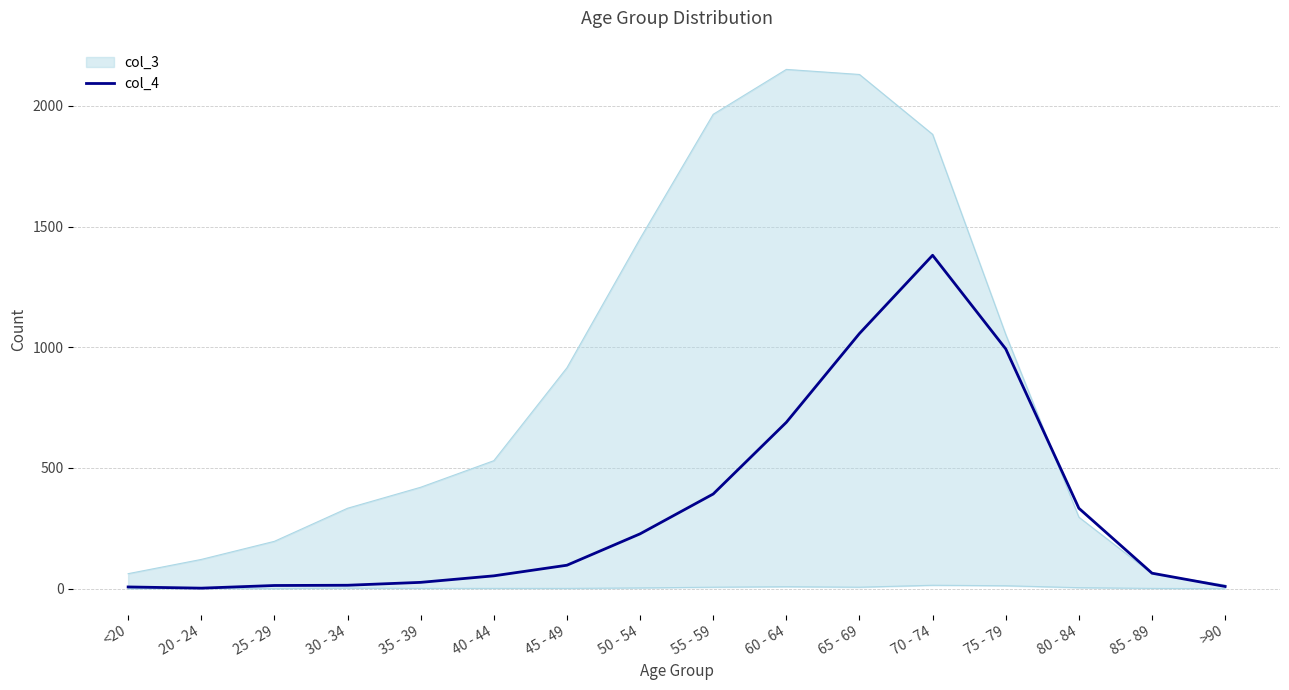

Where is the first local maximum?

70 - 74